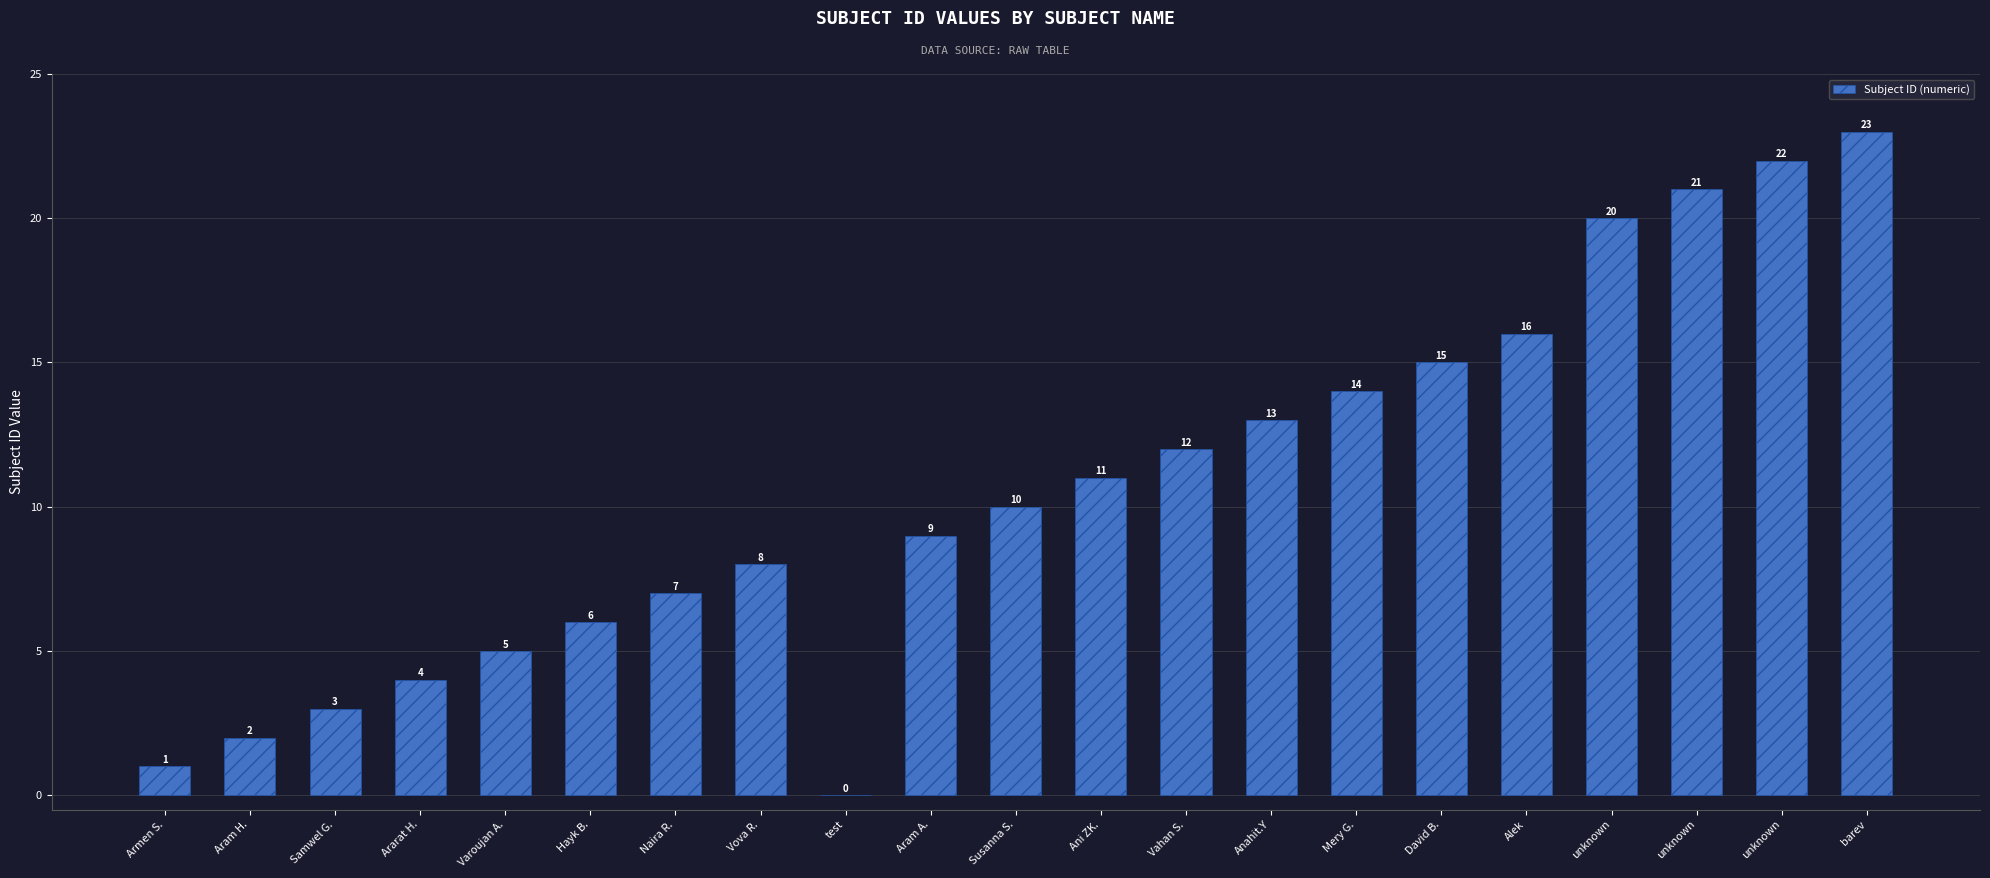

How many data points does each series have?

21